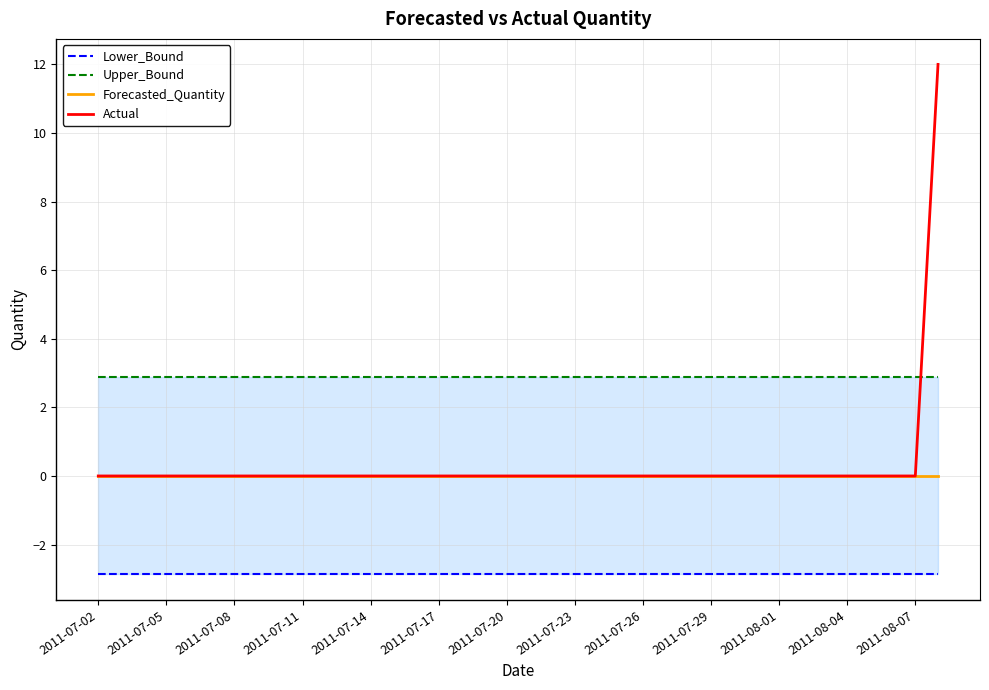

Is it true that Actual equals 0 at 2011-08-04?

True